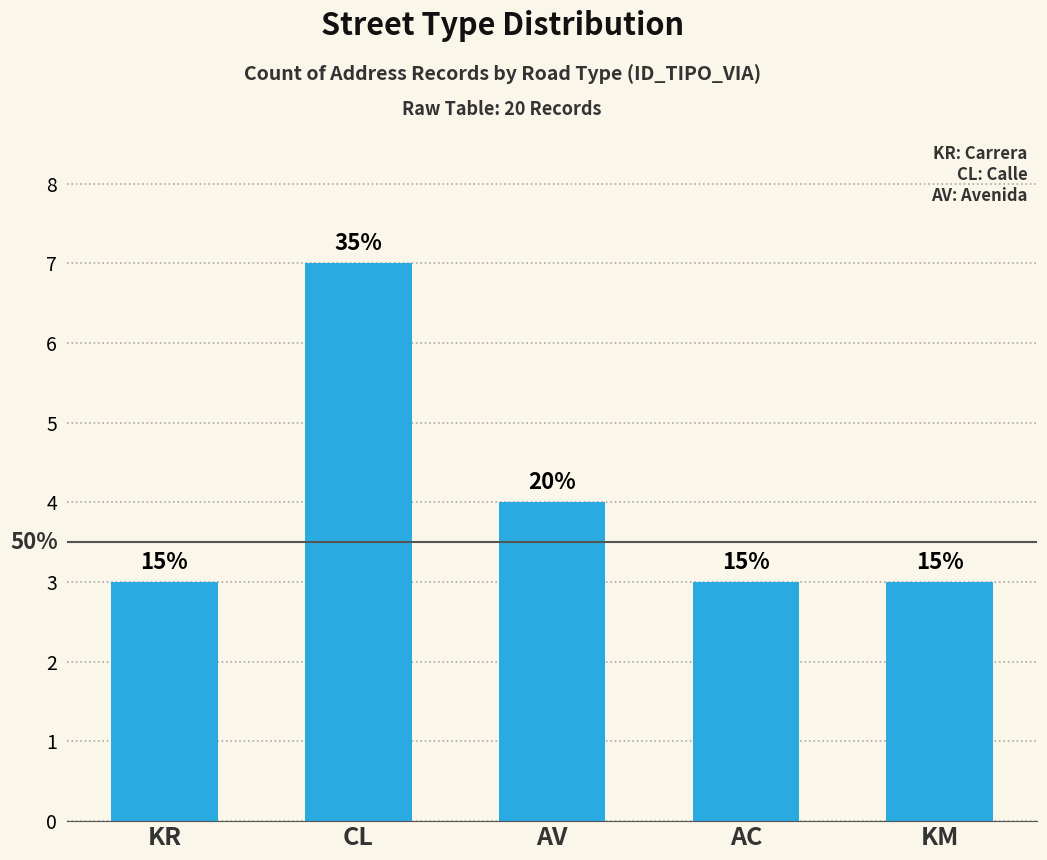

What is the change in value from CL to AC?

-4